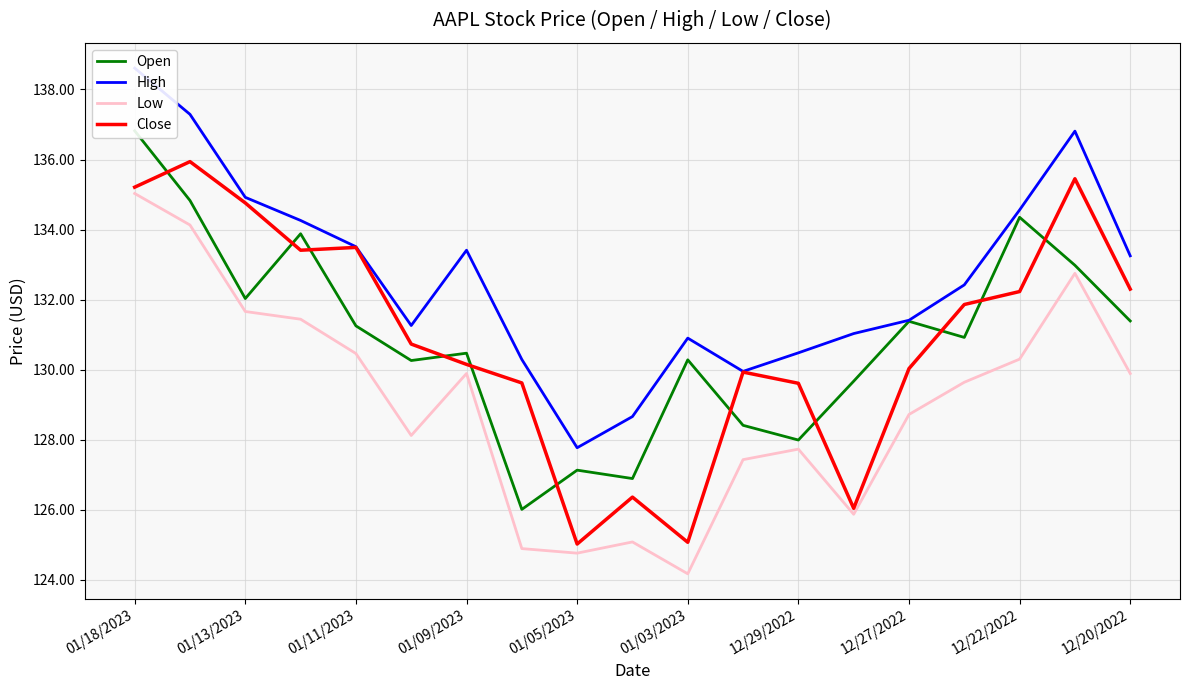

What is the maximum value for Close?

135.9